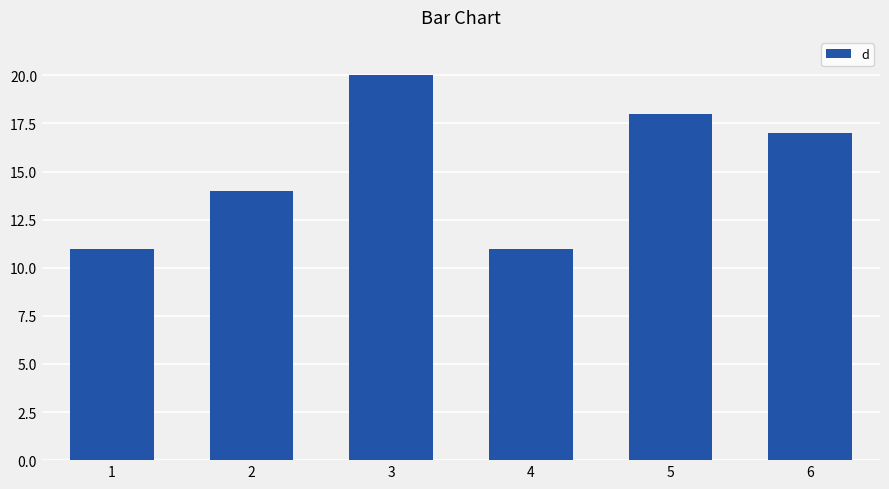

Reading right to left, transcribe all the data shown in this chart.

17	18	11	20	14	11